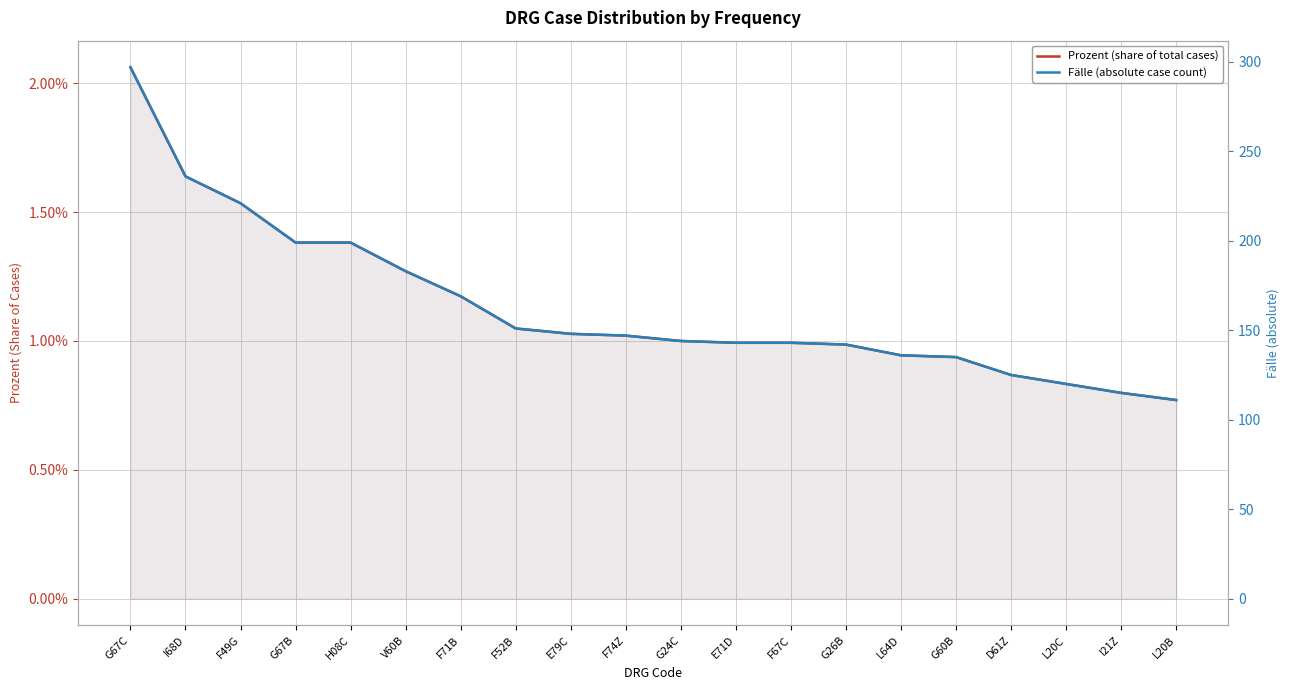

Which series has the largest range (max minus min)?

Fälle (absolute case count)